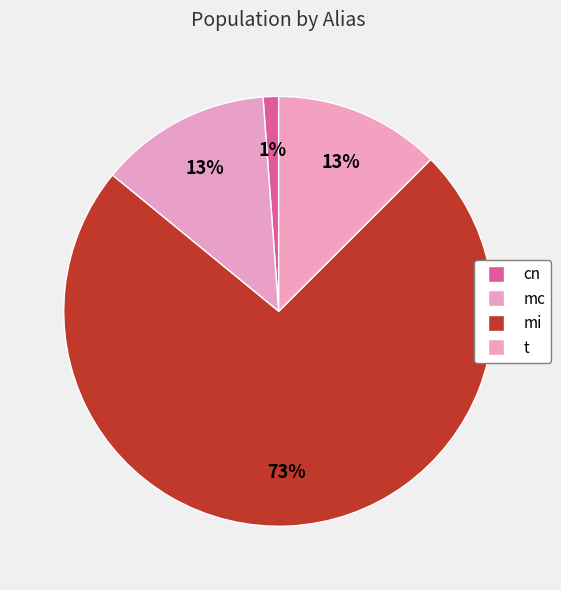

Rank the categories by value from highest to lowest.

mi, mc, t, cn